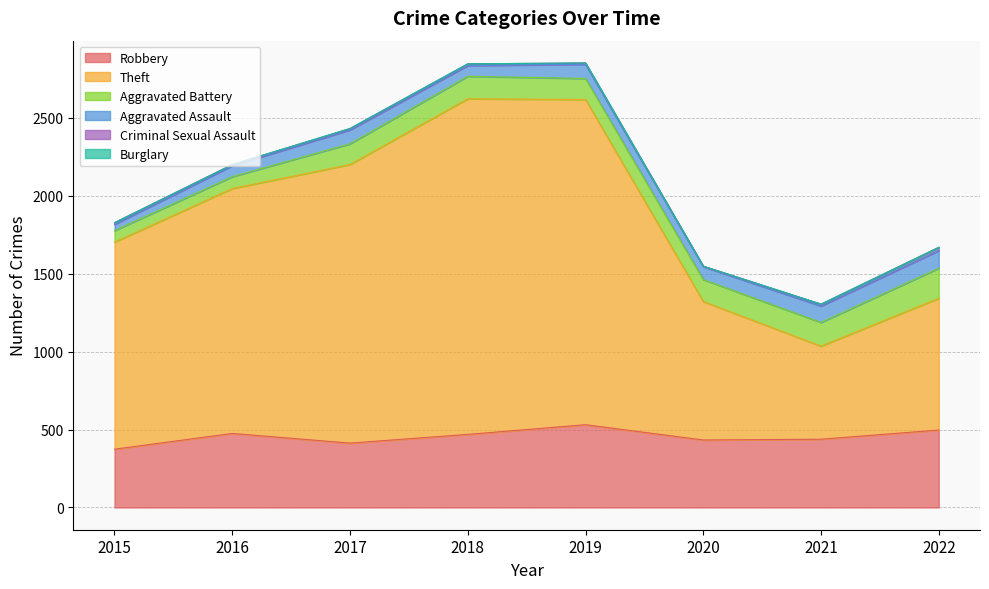

How many data points does each series have?

8